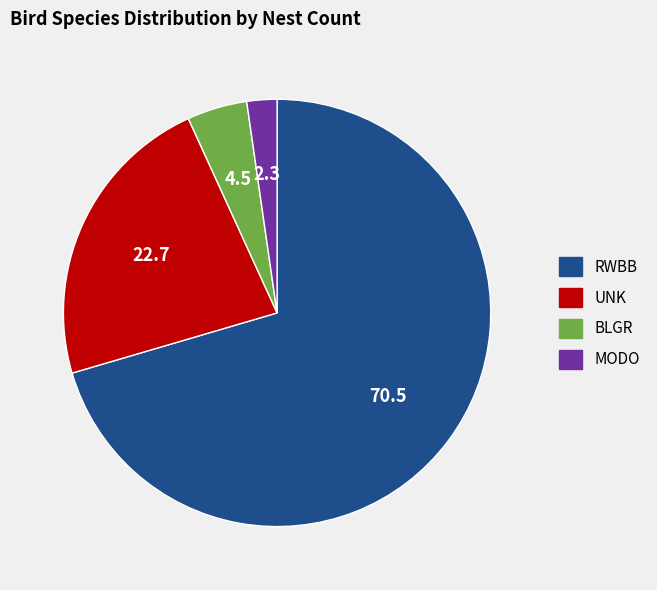

Is it true that UNK is 23% of the pie?

True